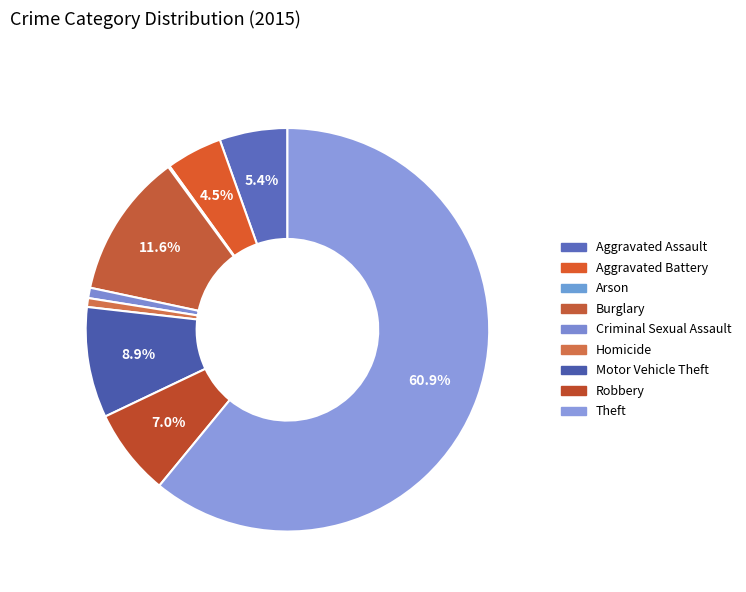

Count the number of slices in the pie.

9